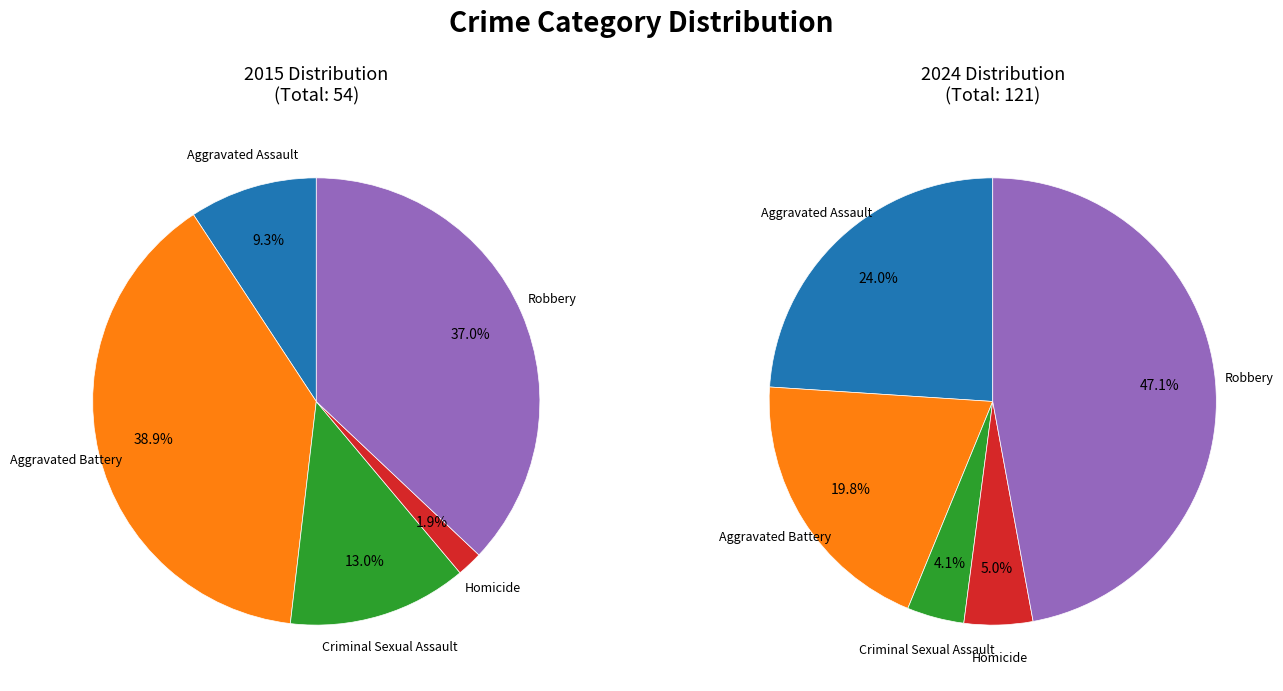

Is there any slice that represents more than half of the pie?

No